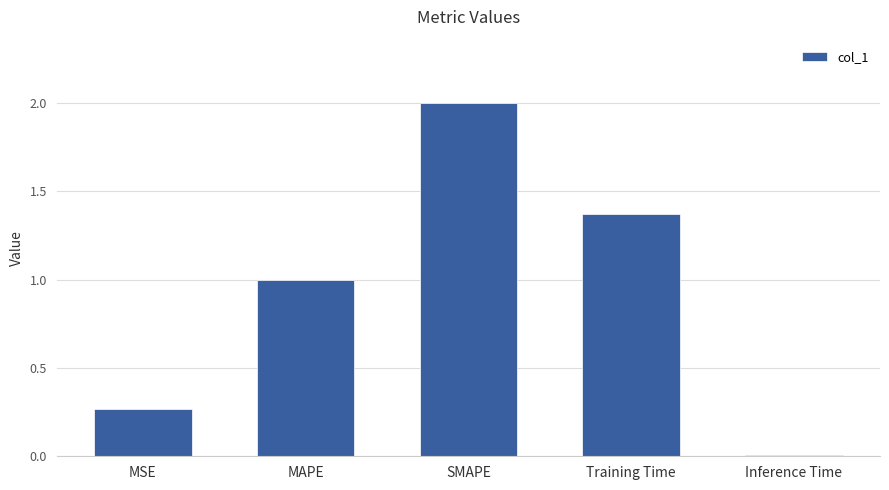

Are the bars grouped side by side (vs. stacked)?

No